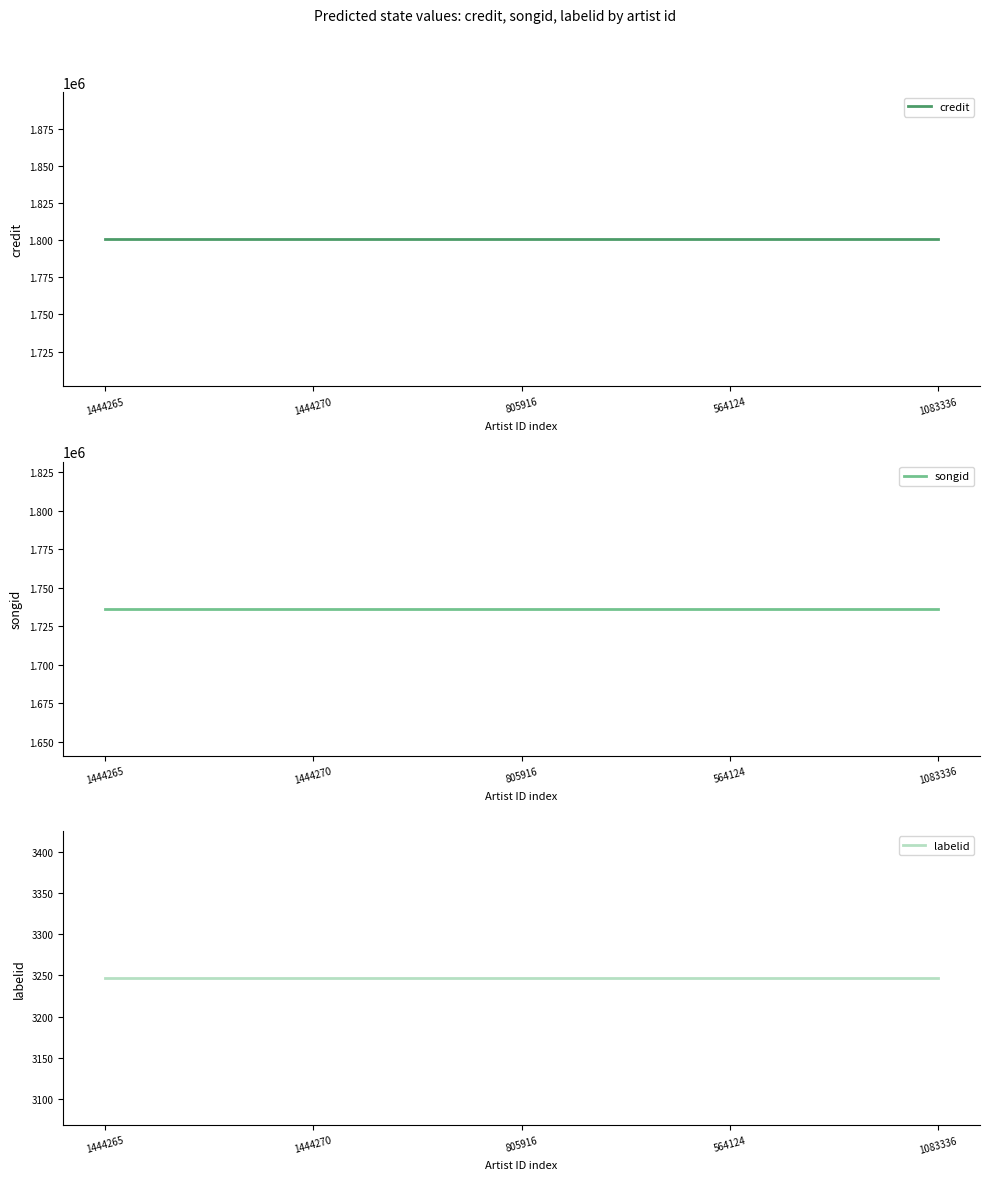

True or false: labelid and credit intersect in this chart.

False